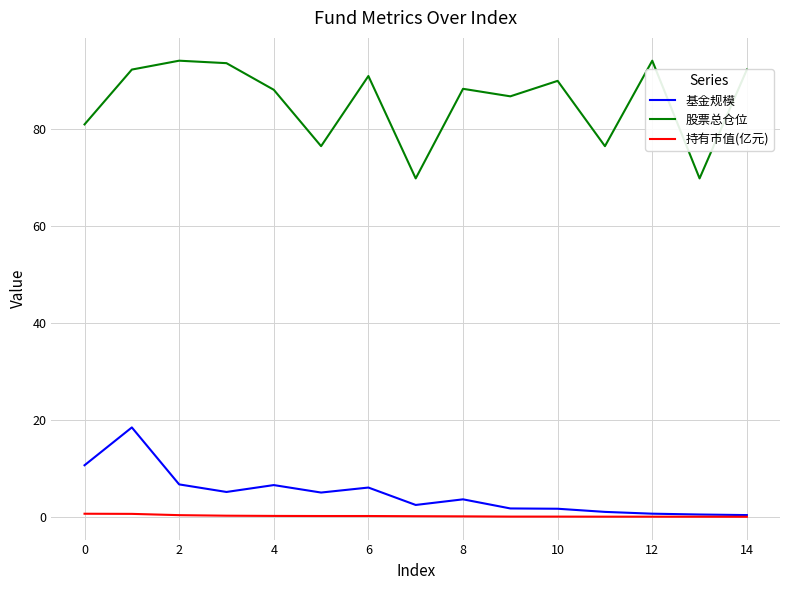

What is the difference between the maximum and minimum values in the 基金规模 series?

18.1